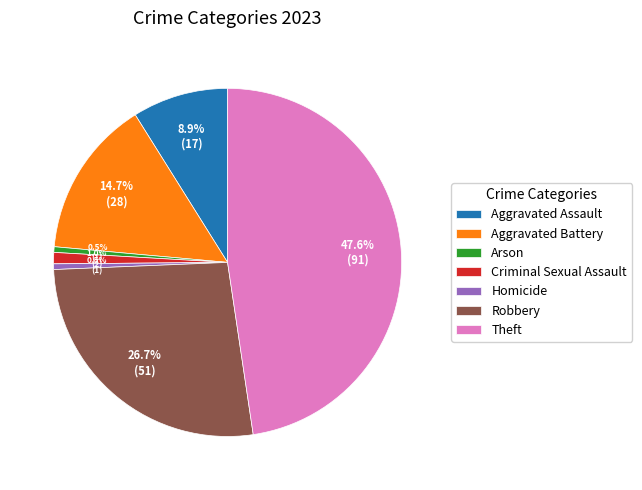

To the nearest percent, what is the combined percentage of Homicide and Arson?

1%